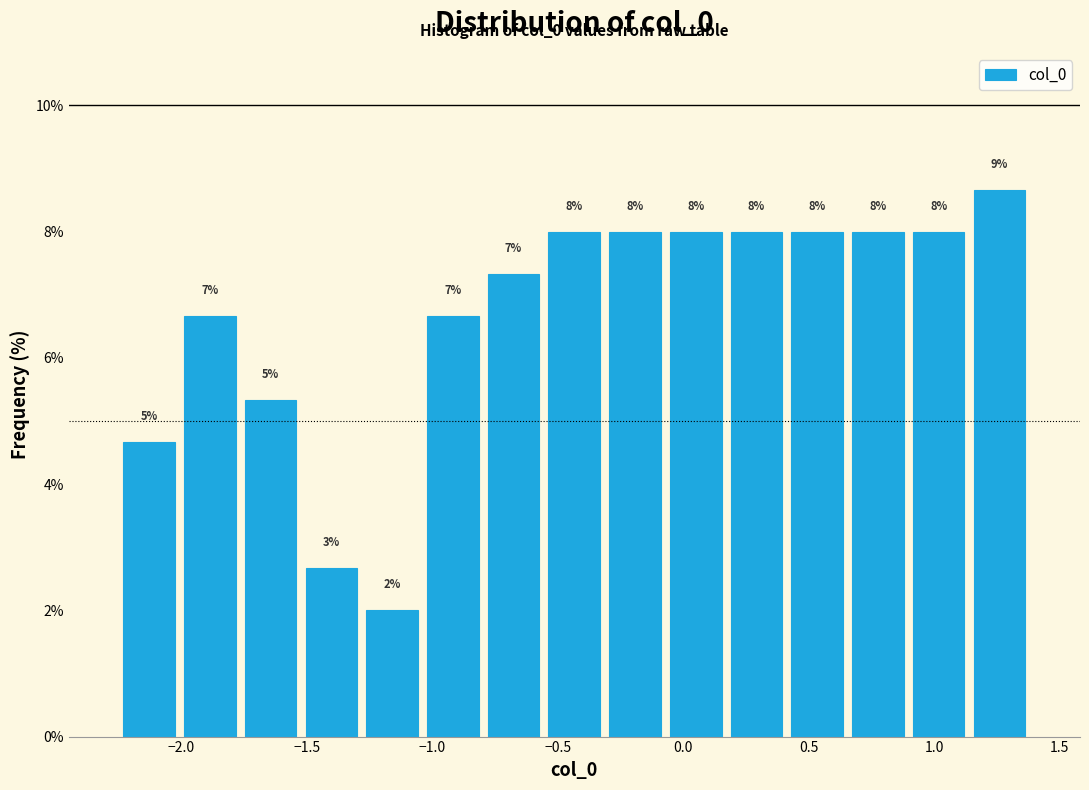

Over which range of the x-axis is the bar tallest?

1.15 to 1.40